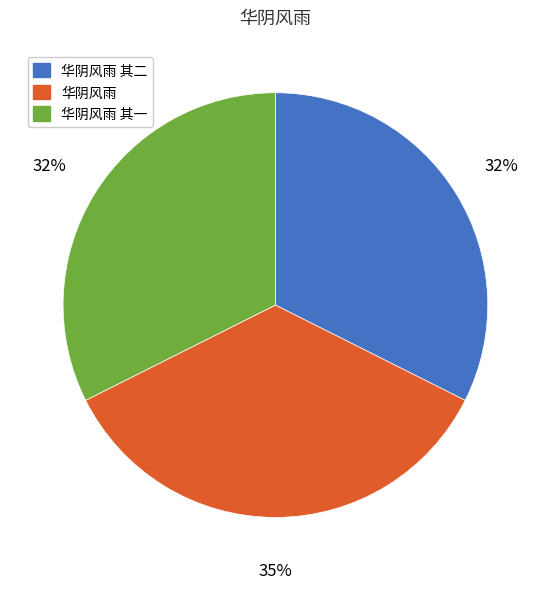

Which category has the biggest portion of the pie?

华阴风雨